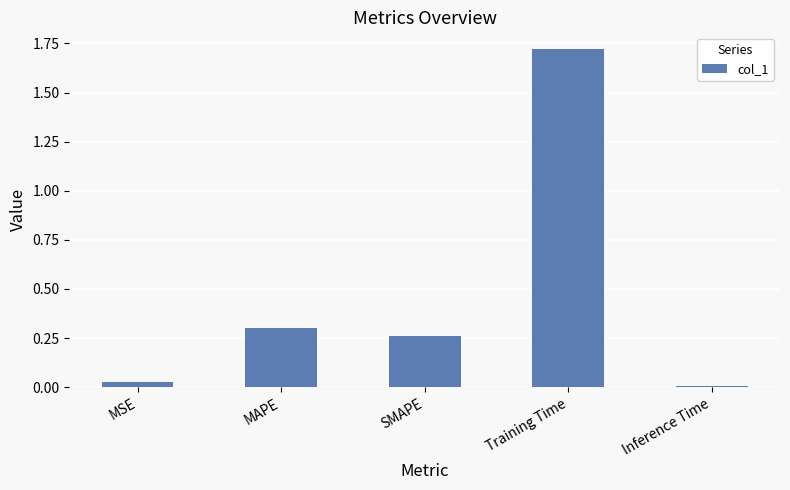

How many categories are shown in the chart?

5